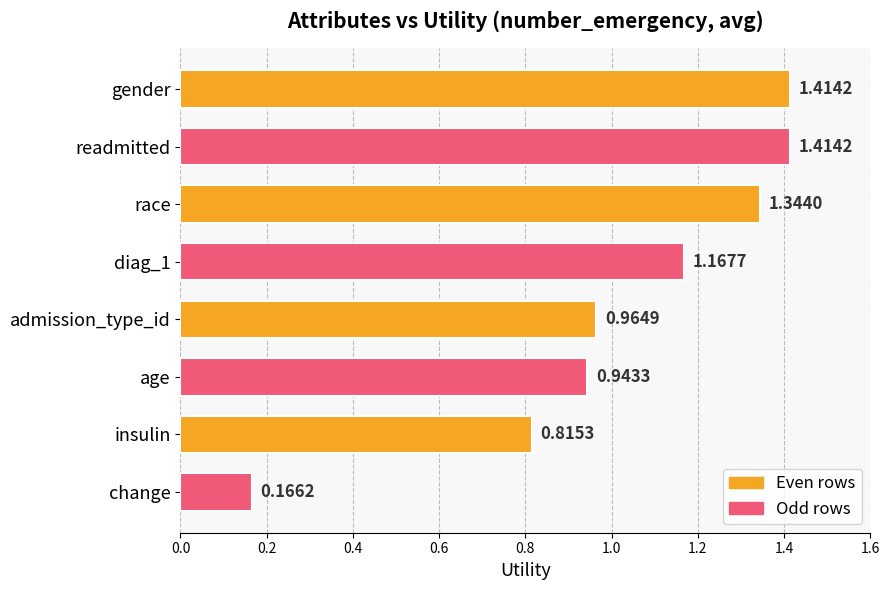

What is the sum of all values?

8.2